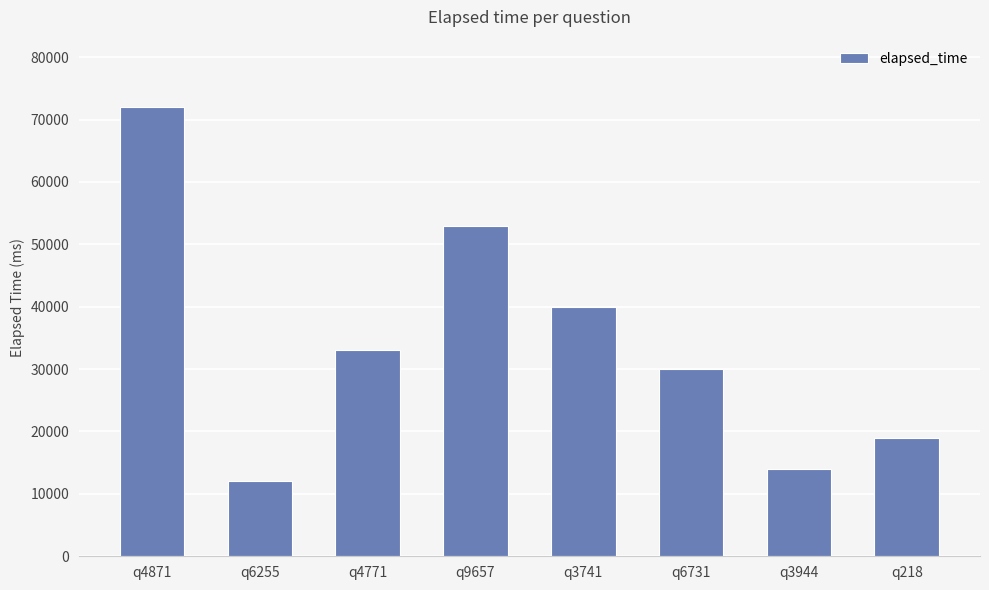

The value at q4871 is 120431. True or false?

False